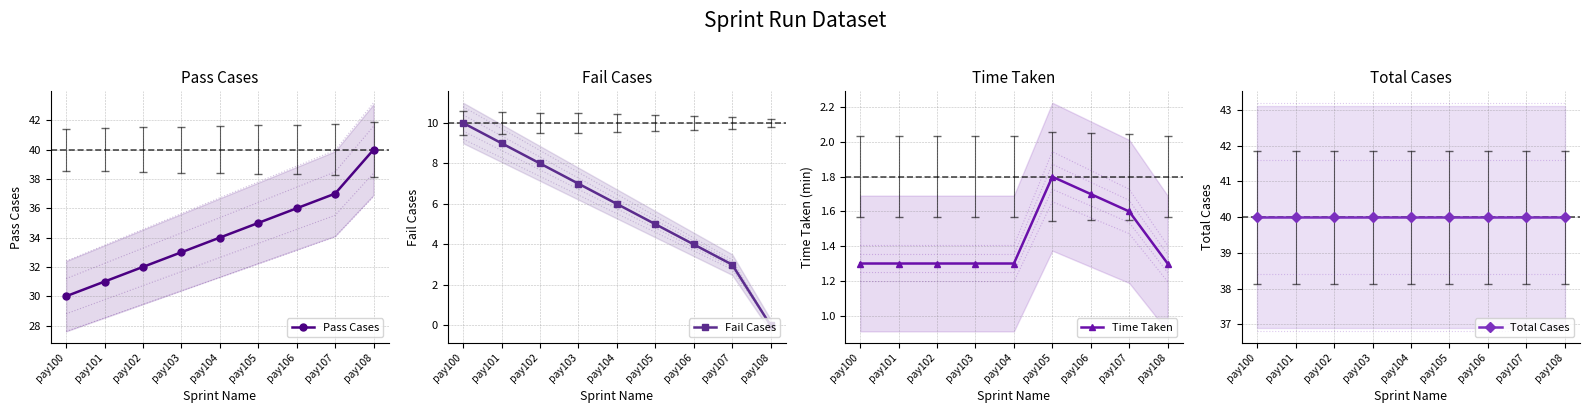

The Pass Cases series shows 12.7 at pay101. True or false?

False